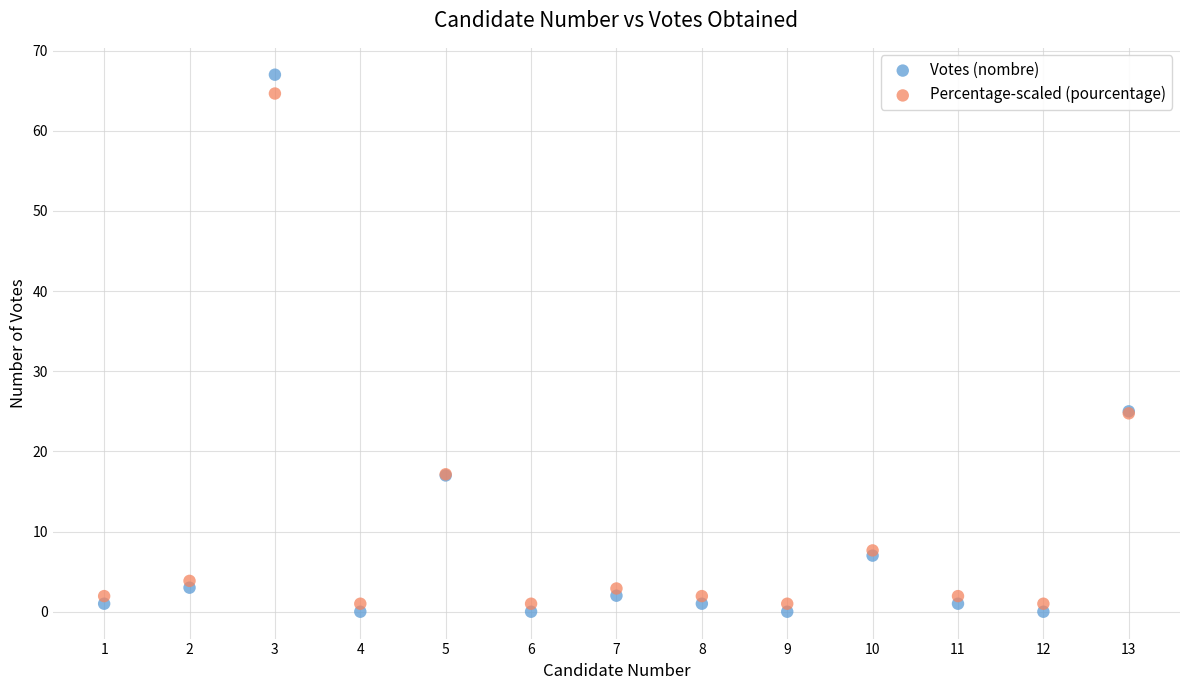

Which series has the widest spread of Y values?

Votes (nombre)